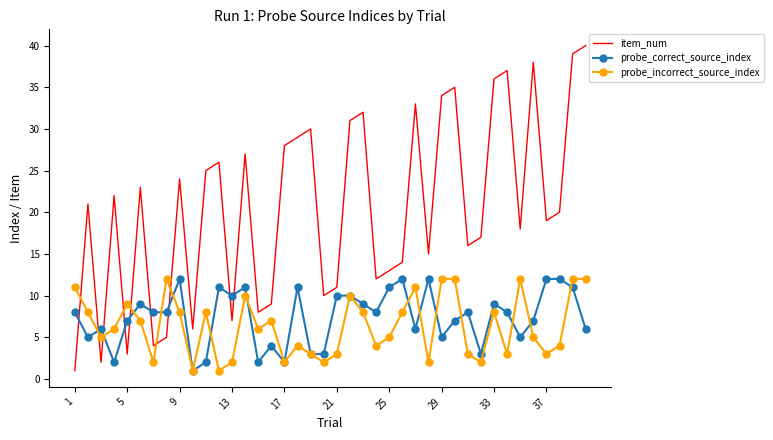

What is the maximum value for item_num?

40